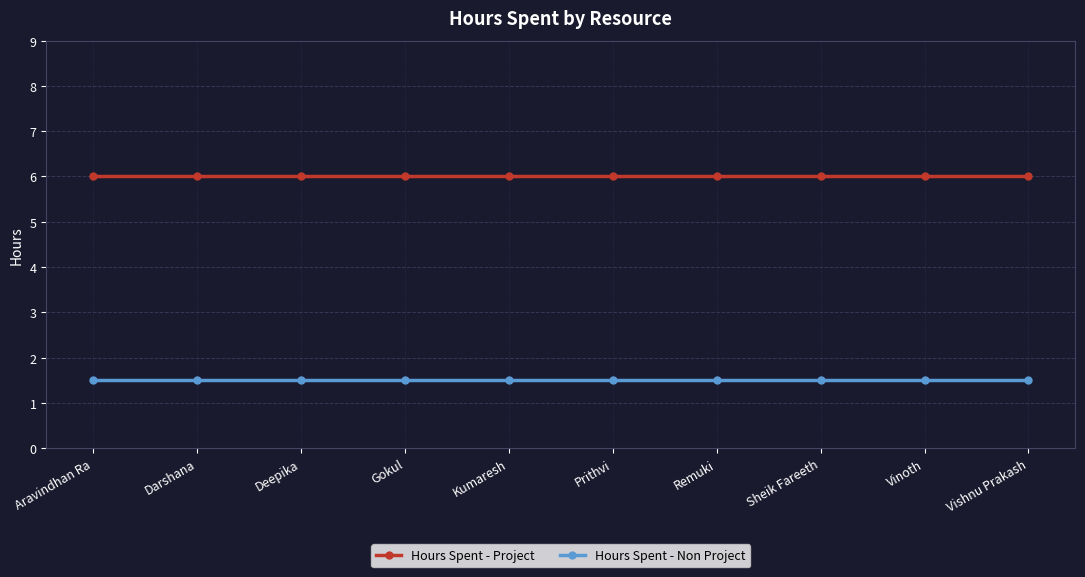

At how many categories does at least one series exceed 3?

10